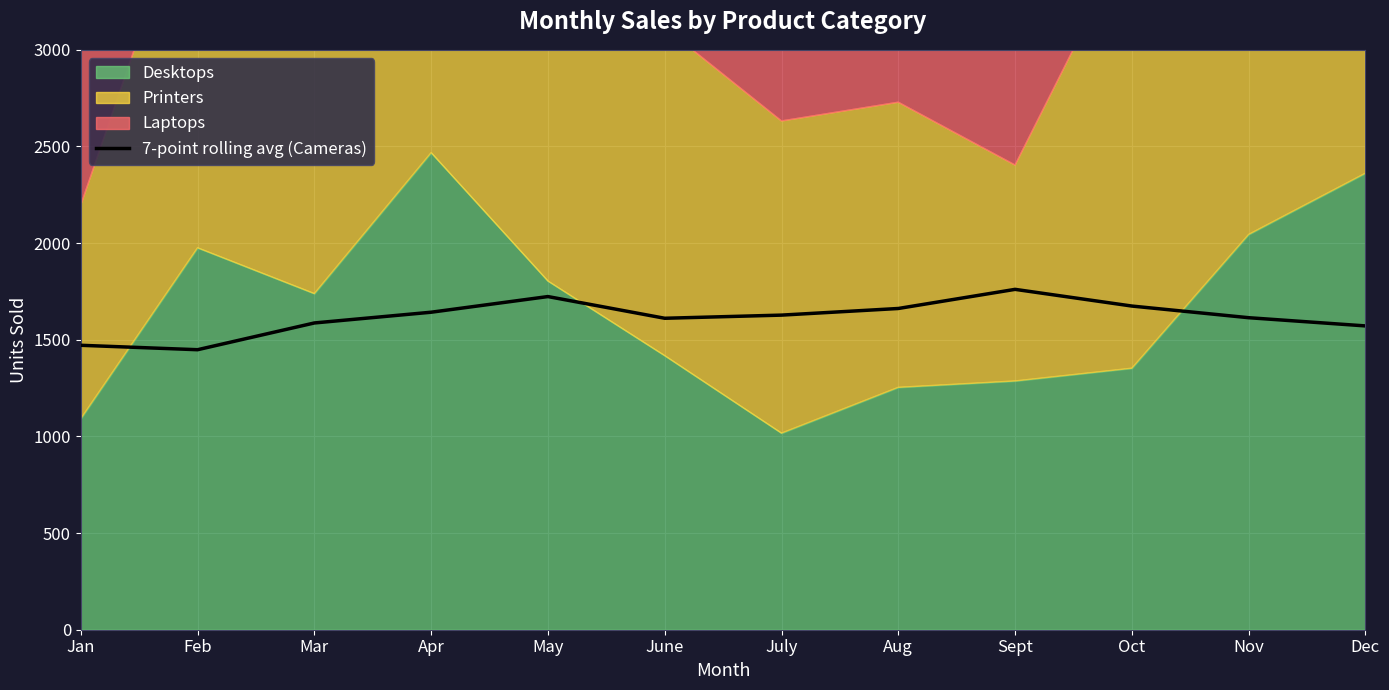

What is the label of the 1st point from the right?

Dec